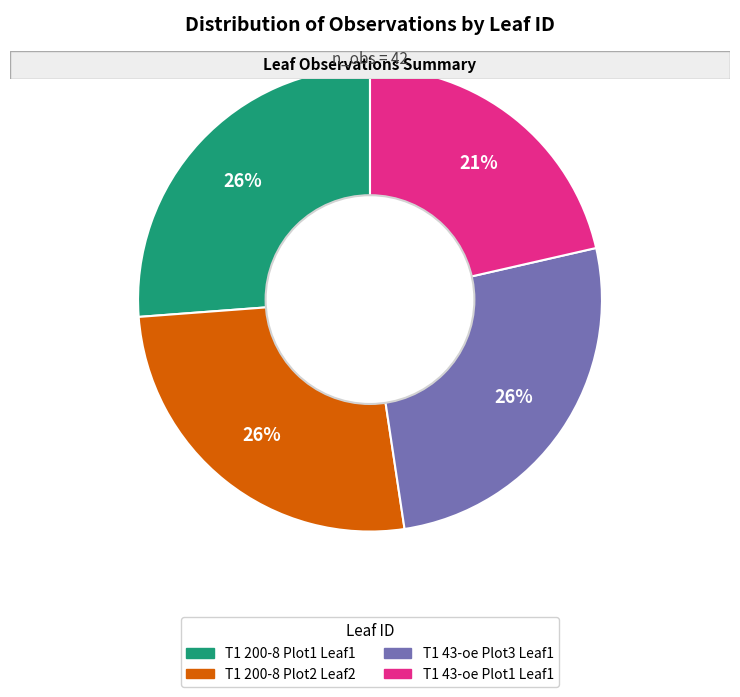

To the nearest percent, what is the average slice percentage?

25%